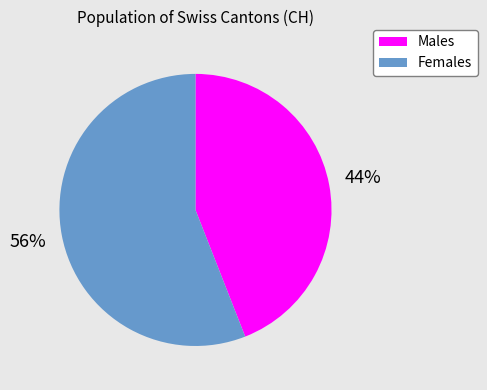

To the nearest percent, what is the average slice percentage?

50%